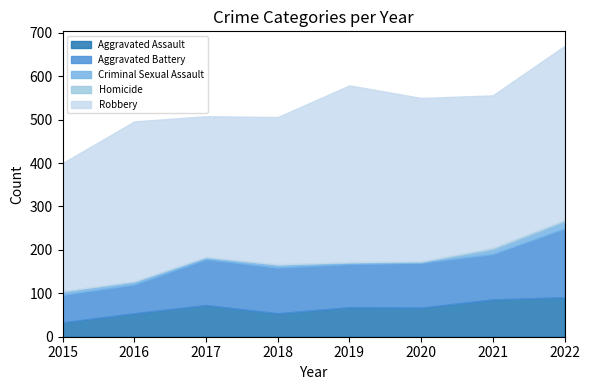

How many data points does each series have?

8